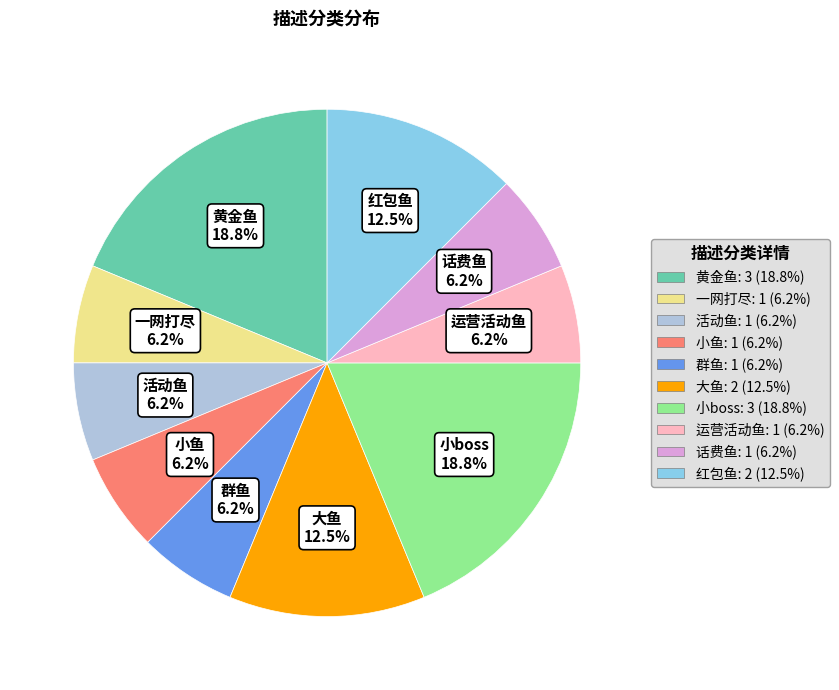

To the nearest percent, what portion does 小boss represent?

19%